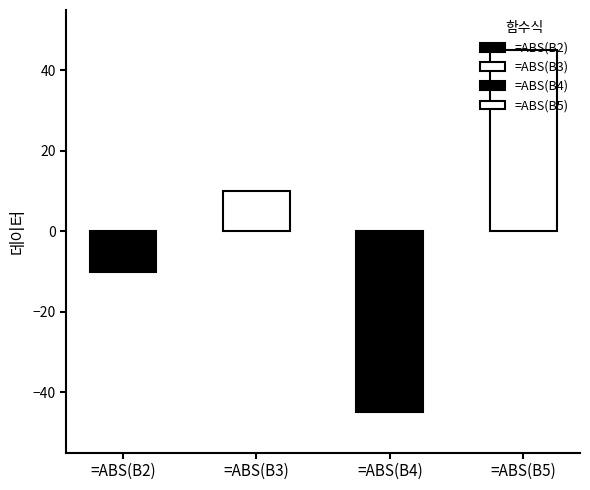

How many values are between -10 and 45?

3